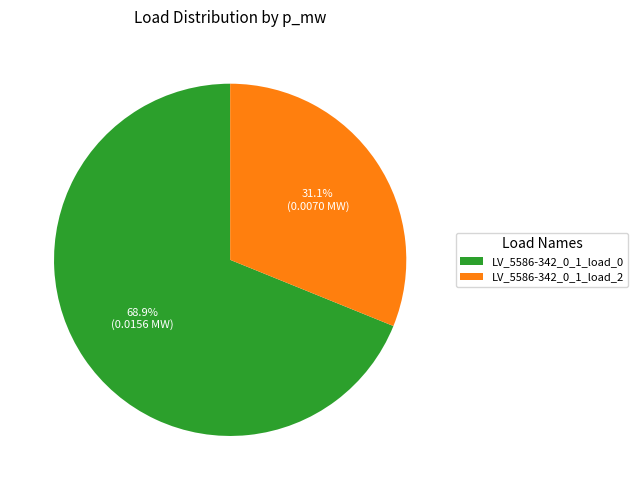

To the nearest percent, what is the combined percentage of LV_5586-342_0_1_load_2 and LV_5586-342_0_1_load_0?

100%